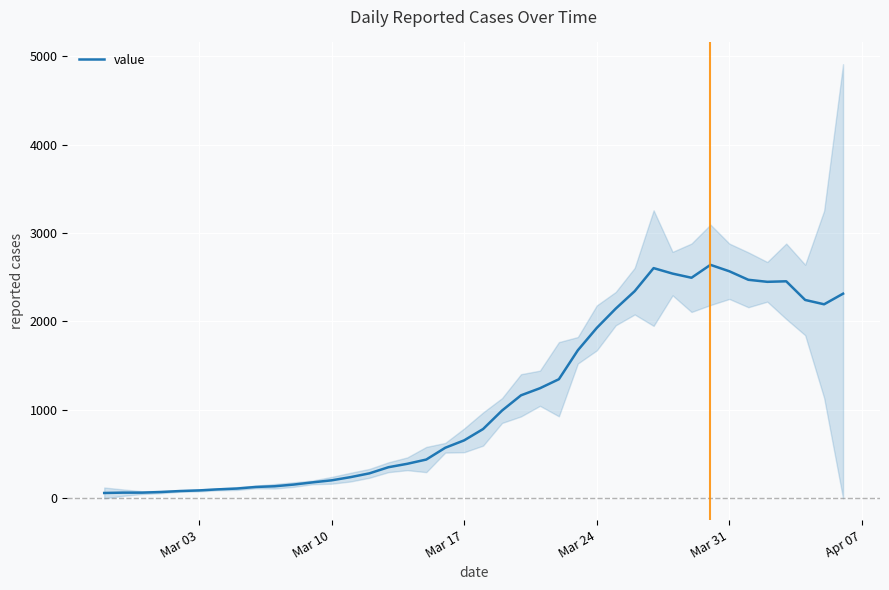

What is the highest value of the value series?

2640